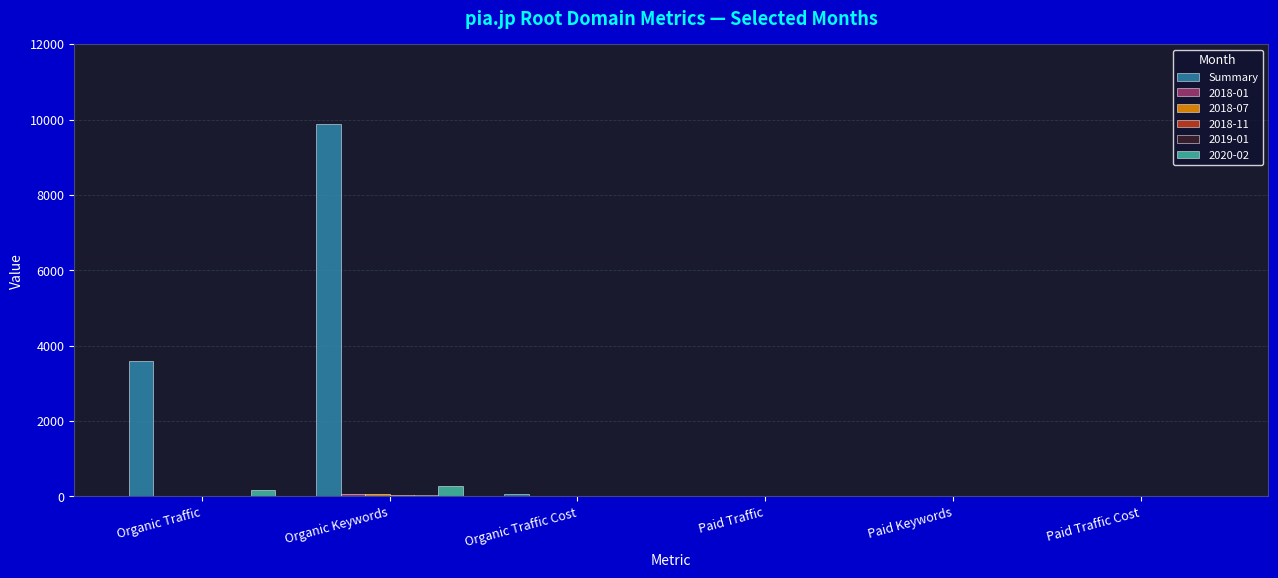

Are the bars grouped side by side (vs. stacked)?

Yes